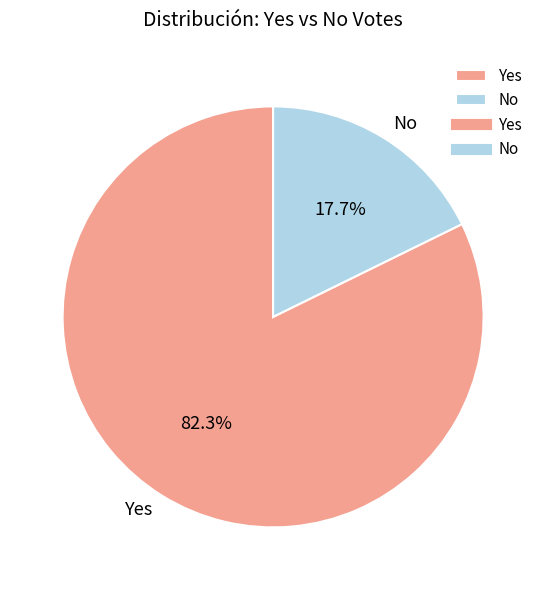

Which has a higher value, Yes or No?

Yes